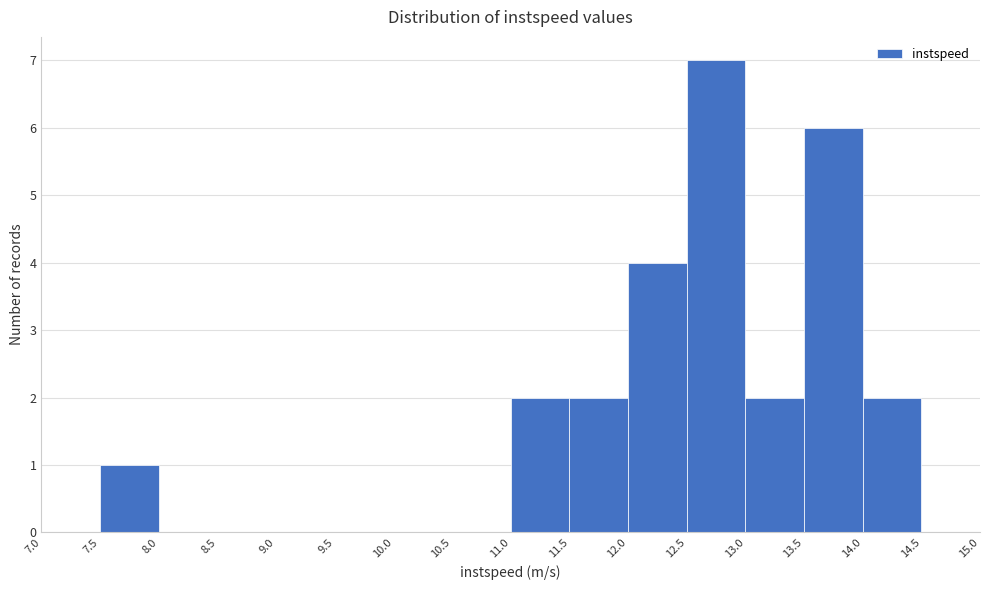

Reading left to right, transcribe this chart: for each bar, give the range it covers on the x-axis and its height. The values are not printed on the chart, so give them approximately, as read against the axis.

7.0 to 7.5: 0
7.5 to 8.0: 1
8.0 to 8.5: 0
8.5 to 9.0: 0
9.0 to 9.5: 0
9.5 to 10.0: 0
10.0 to 10.5: 0
10.5 to 11.0: 0
11.0 to 11.5: 2
11.5 to 12.0: 2
12.0 to 12.5: 4
12.5 to 13.0: 7
13.0 to 13.5: 2
13.5 to 14.0: 6
14.0 to 14.5: 2
14.5 to 15.0: 0